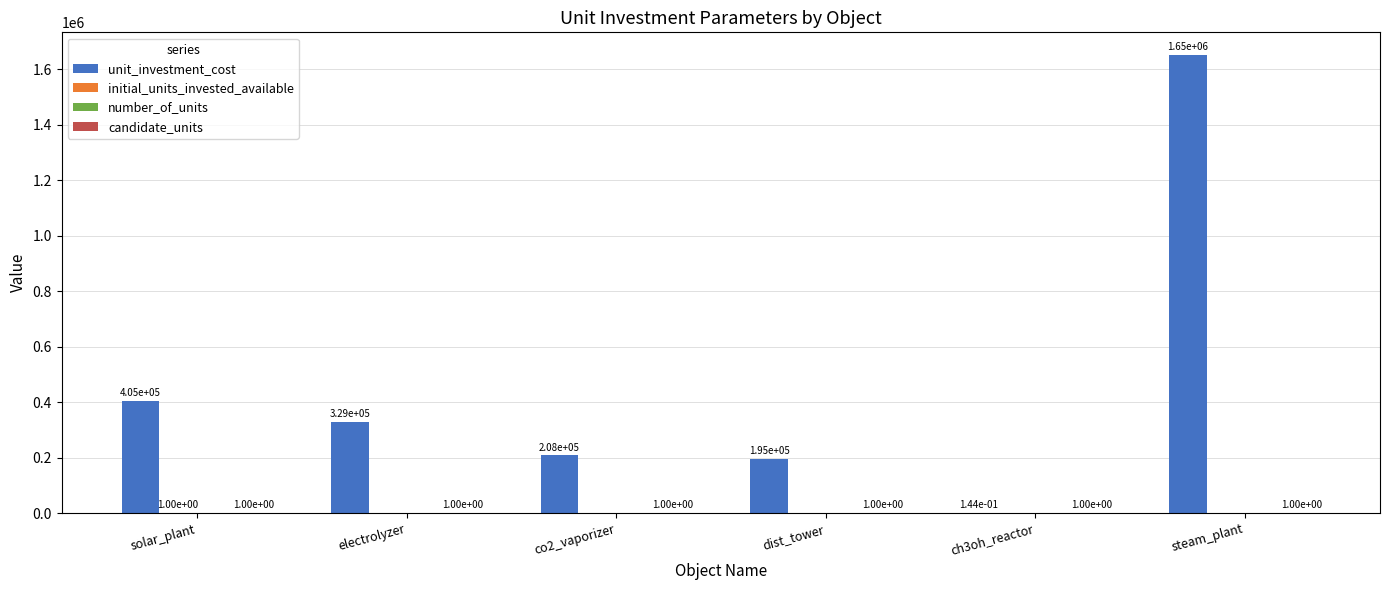

Which category has the highest value in the unit_investment_cost series?

steam_plant